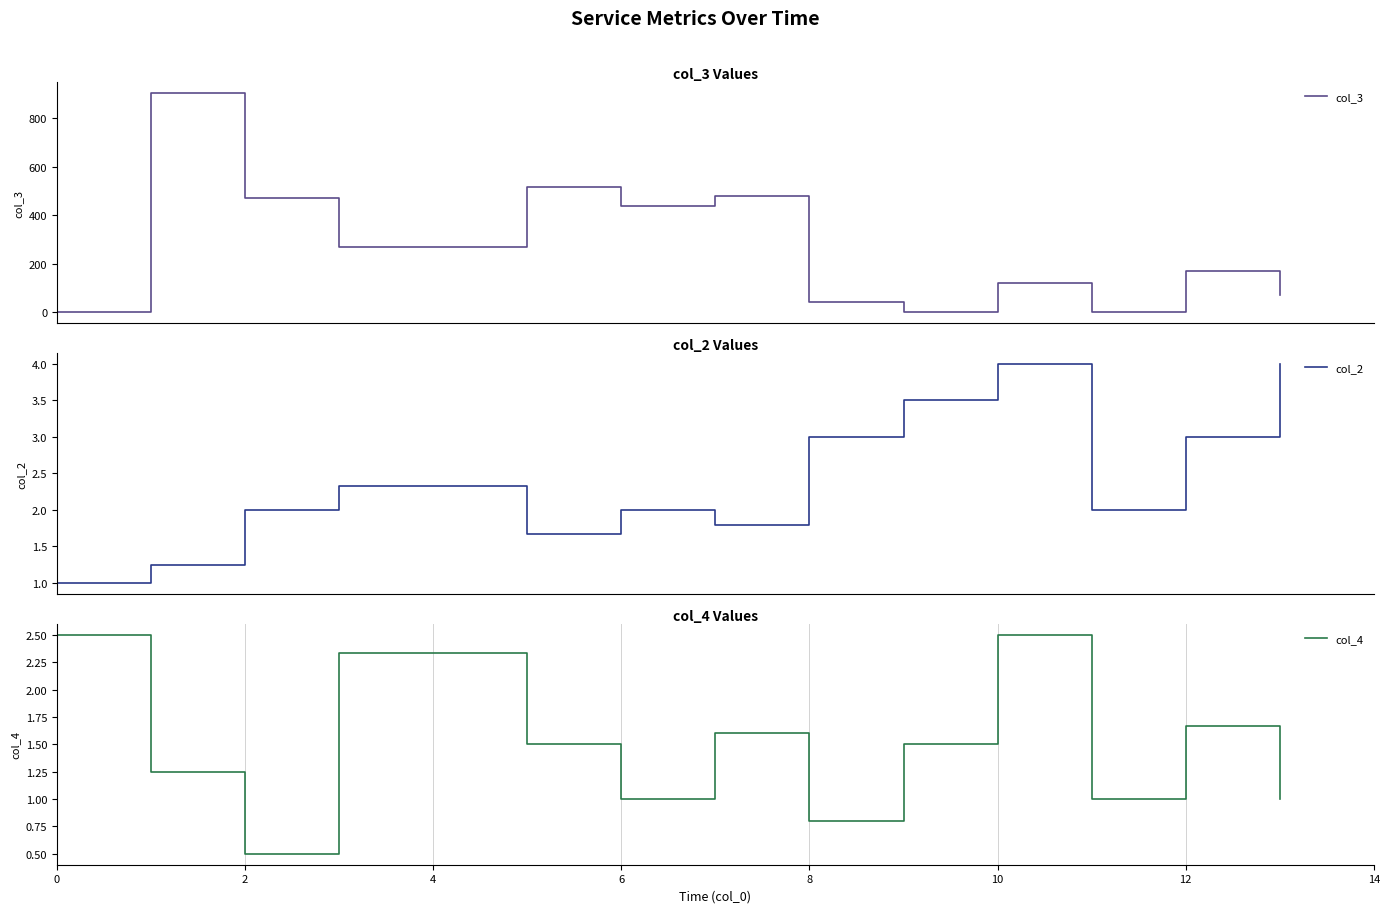

Reading left to right, list all the values displayed in this chart.

col_3: 1.0	904.2	470.0	269.7	516.5	439.5	481.0	41.4	1.0	122.5	1.0	170.7	72.0
col_2: 1.0	1.2	2.0	2.3	1.7	2.0	1.8	3.0	3.5	4.0	2.0	3.0	4.0
col_4: 2.5	1.2	0.5	2.3	1.5	1.0	1.6	0.8	1.5	2.5	1.0	1.7	1.0